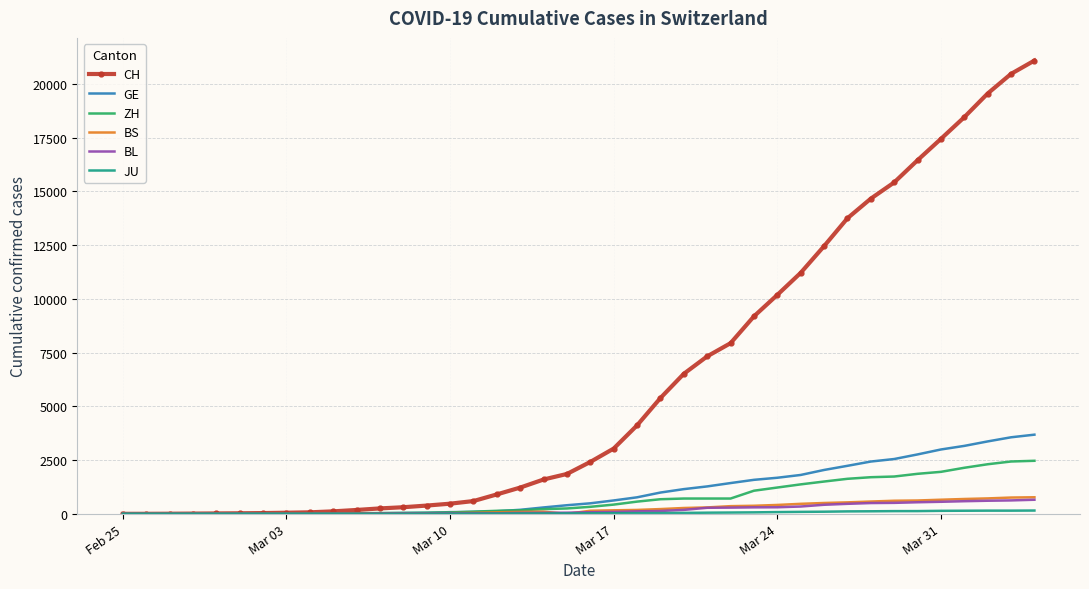

Is this an area chart (filled region under the line)?

No